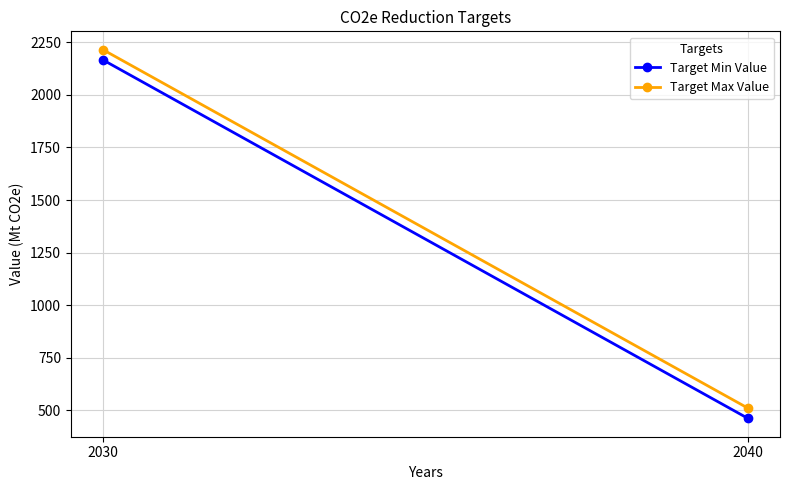

At how many categories does at least one series exceed 954?

1